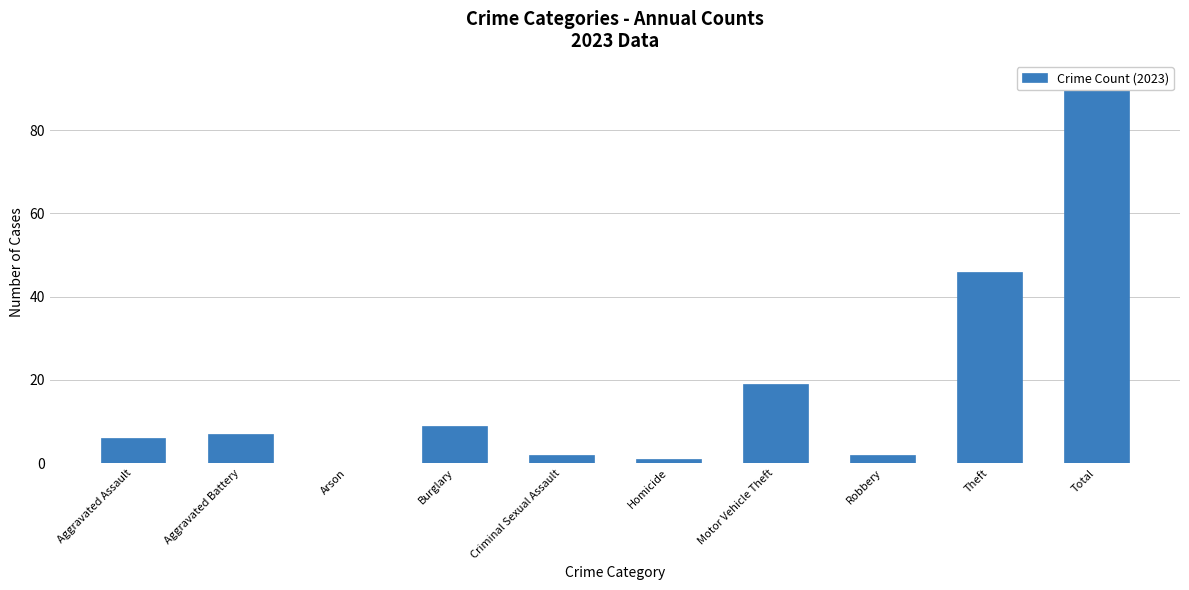

Which label corresponds to the largest value in the chart?

Total